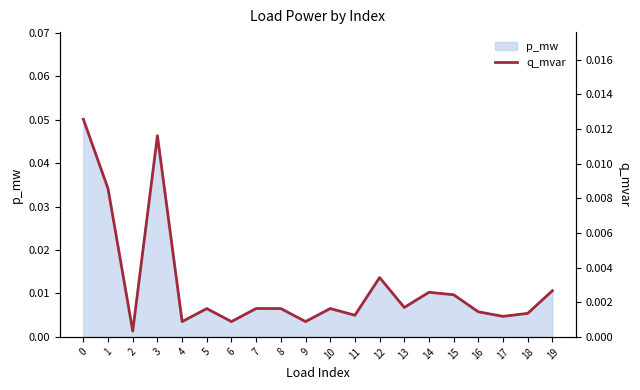

Between 5 and 14, which is larger?

14